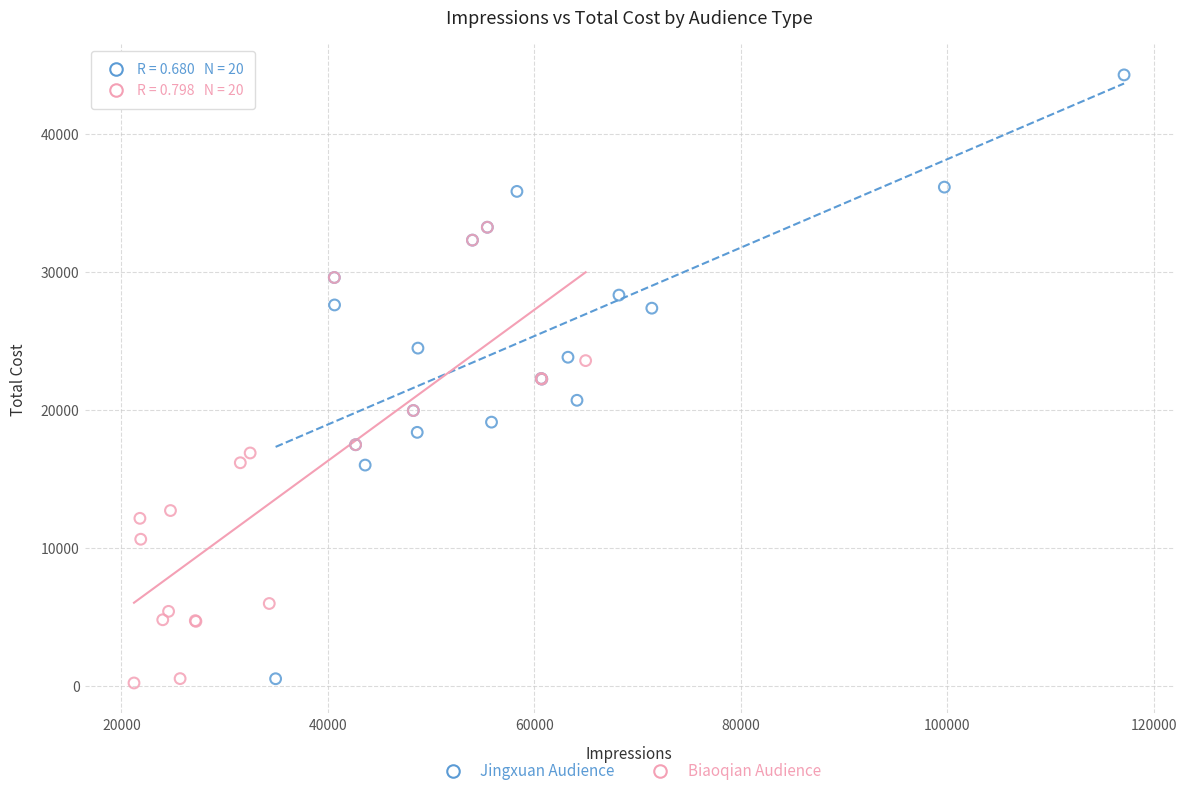

Which series reaches the maximum Y coordinate?

Jingxuan Audience